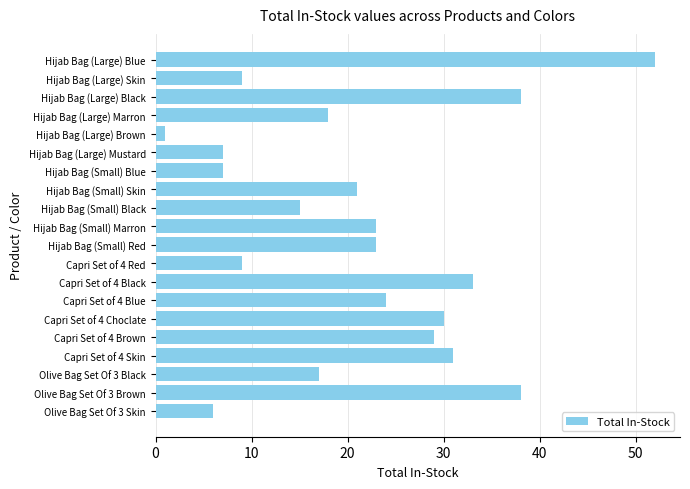

Which has a higher value, Olive Bag Set Of 3 Brown or Capri Set of 4 Skin?

Olive Bag Set Of 3 Brown